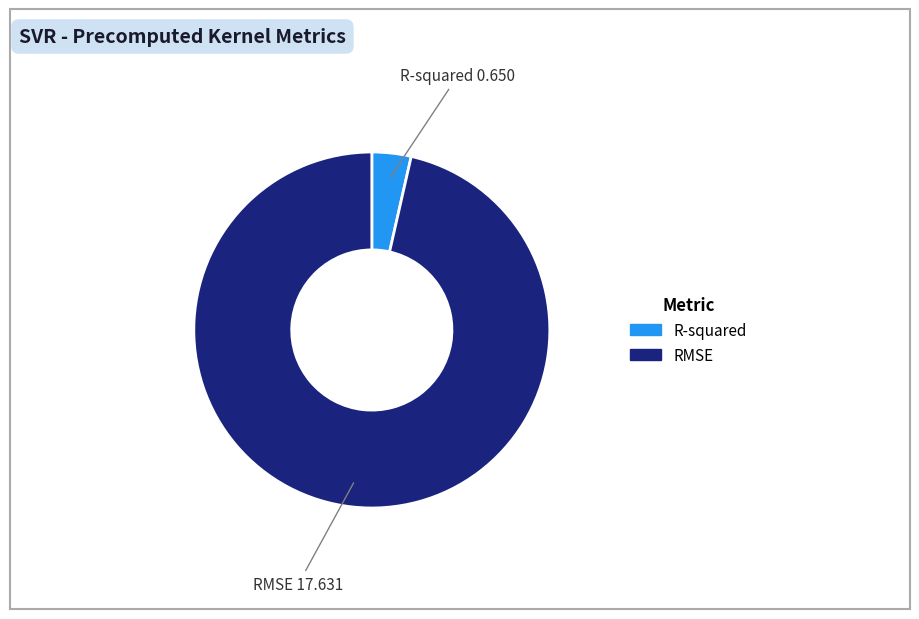

Rank the categories by value from highest to lowest.

RMSE, R-squared